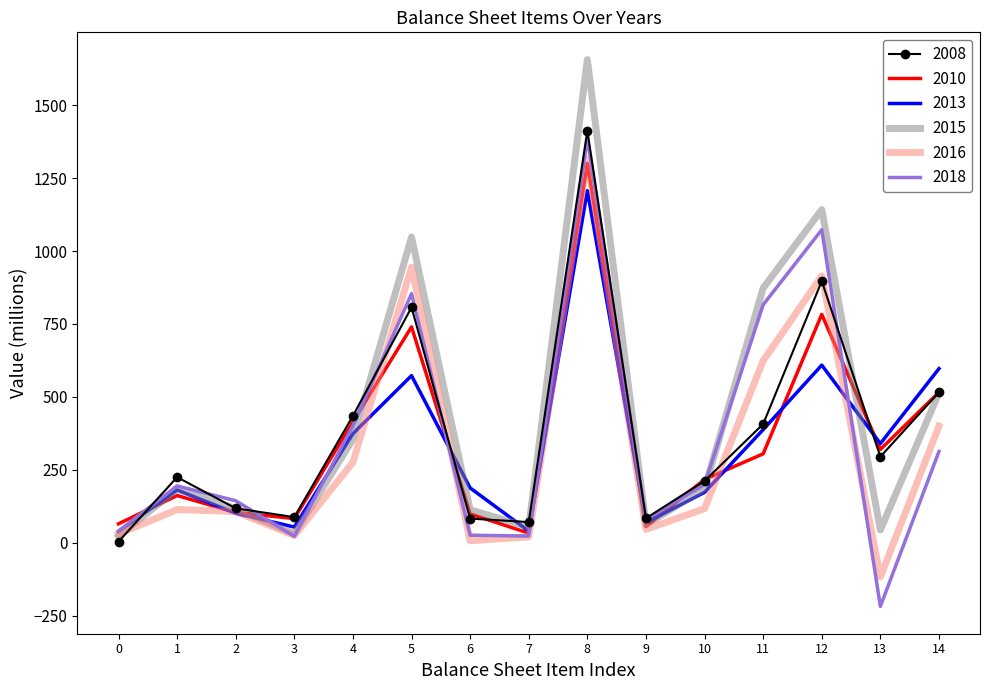

What is the maximum value shown in the chart?

1656